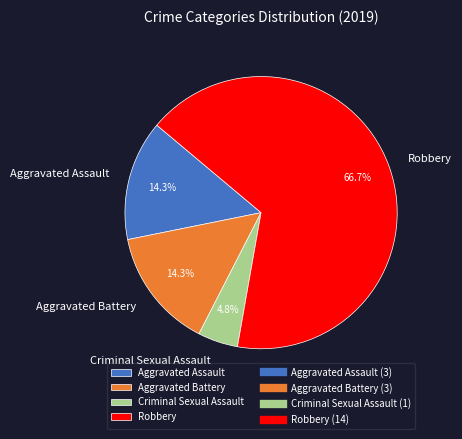

The Aggravated Assault slice represents 14% of the pie. True or false?

True